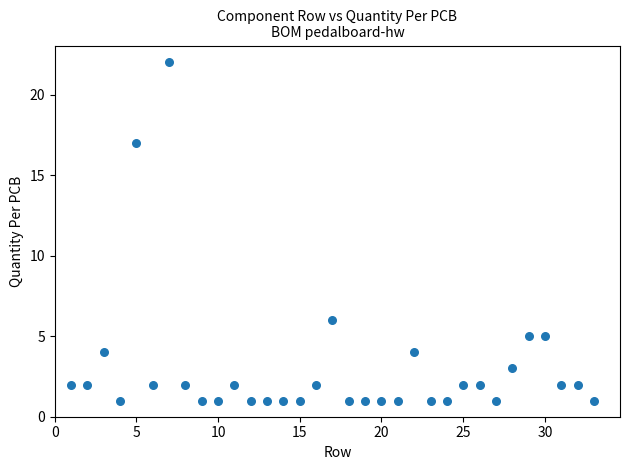

What Y value in the scatter plot is closest to 11?

6